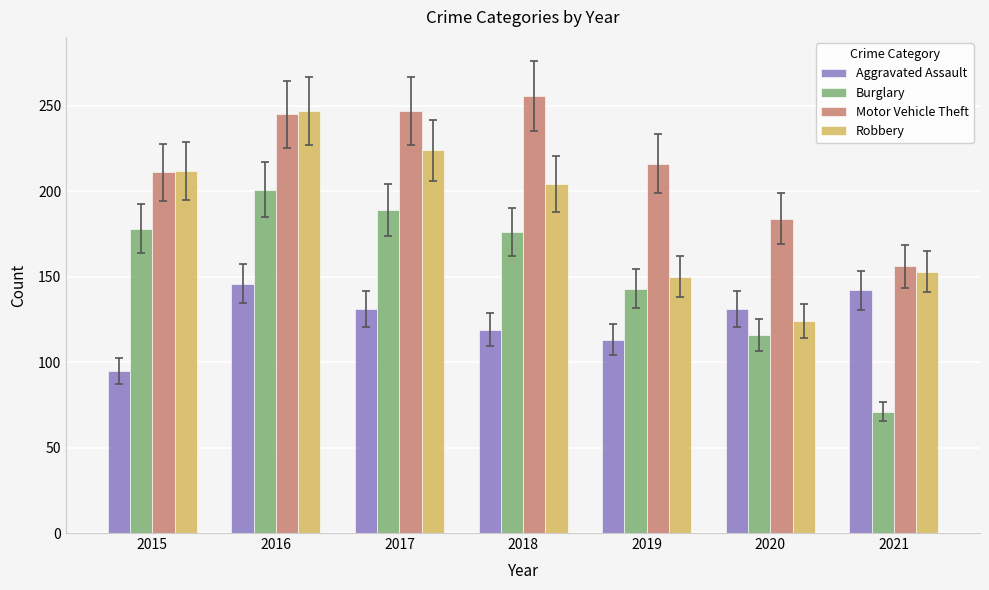

What is the spread (max minus min) of values at 2017?

116